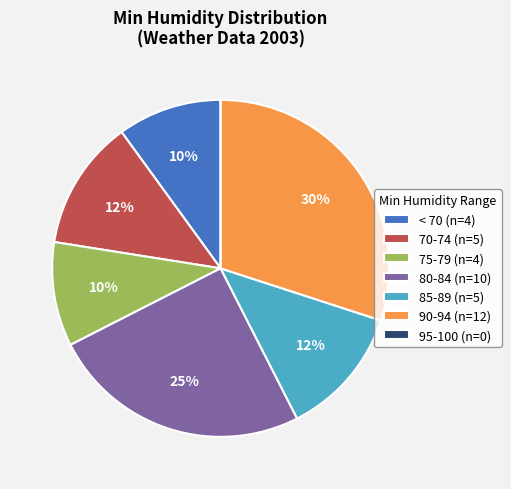

What is the largest slice in the pie chart?

90-94 (n=12)